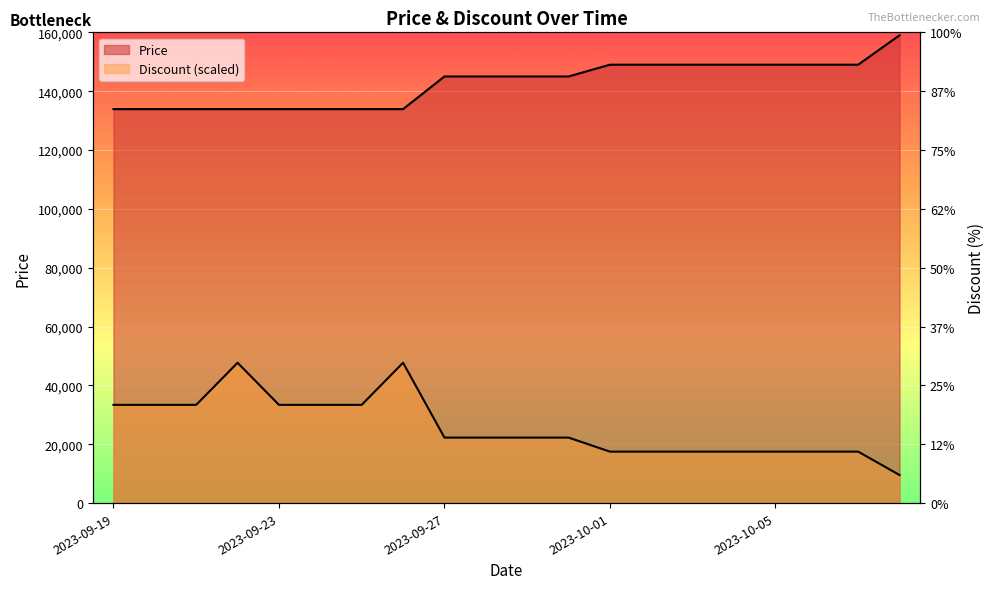

True or false: Price and Discount cross at least once.

False